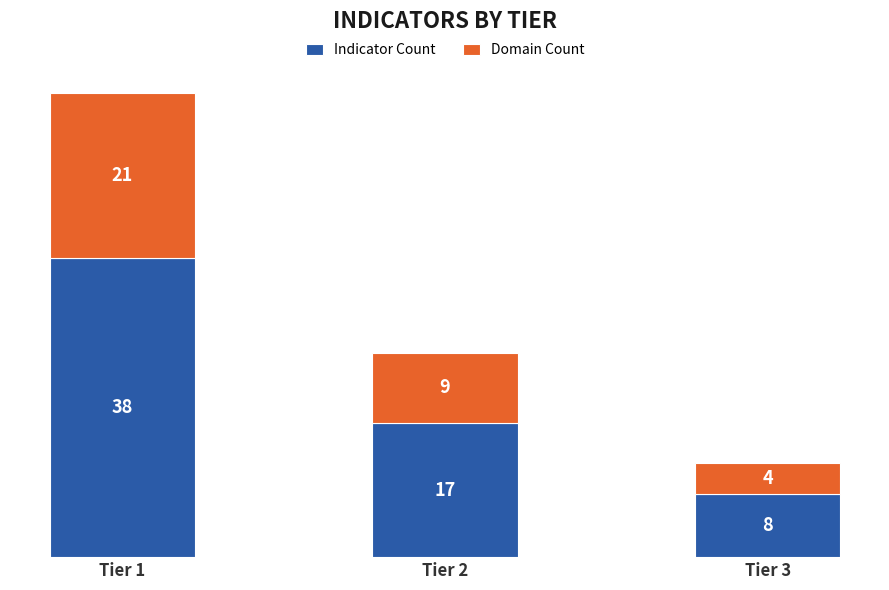

At which label does Indicator Count reach its minimum?

Tier 3